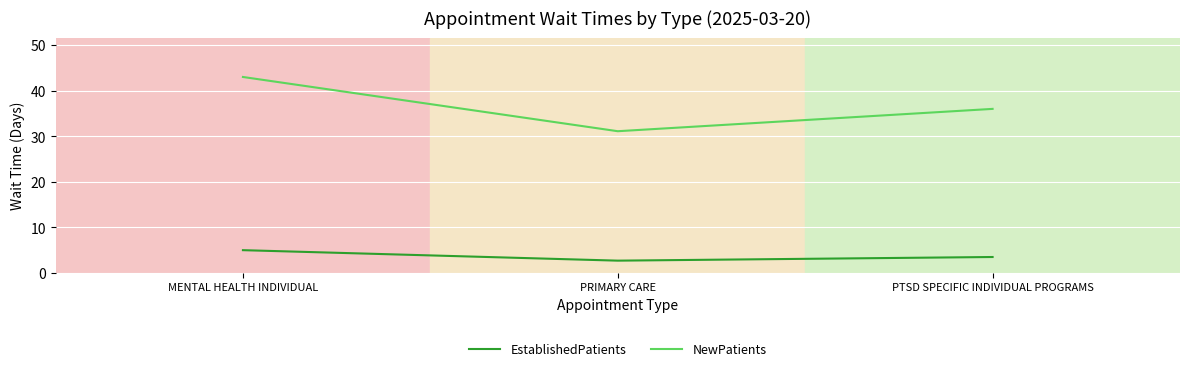

How many distinct data groups are displayed?

2